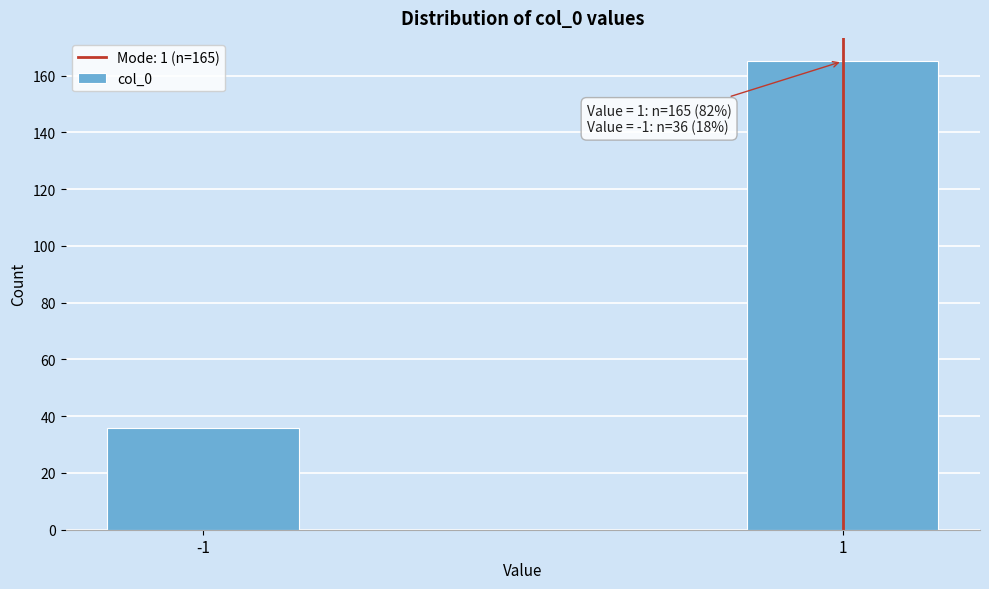

Reading left to right, extract all data points from this chart.

-1=36	1=165